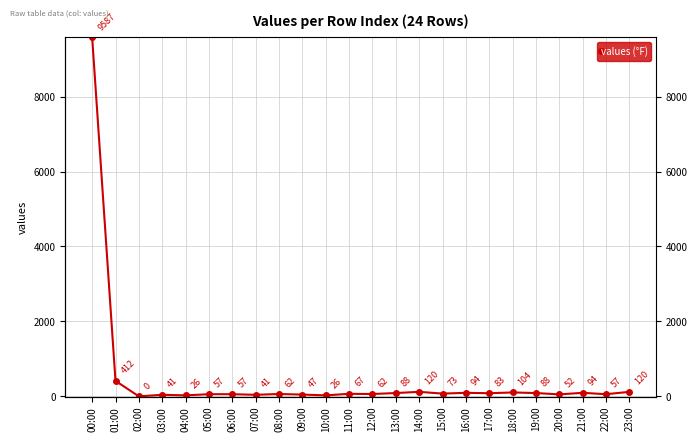

Reading right to left, transcribe all the data shown in this chart.

120	57	94	52	88	104	83	94	73	120	88	62	67	26	47	62	41	57	57	26	41	0	412	9587